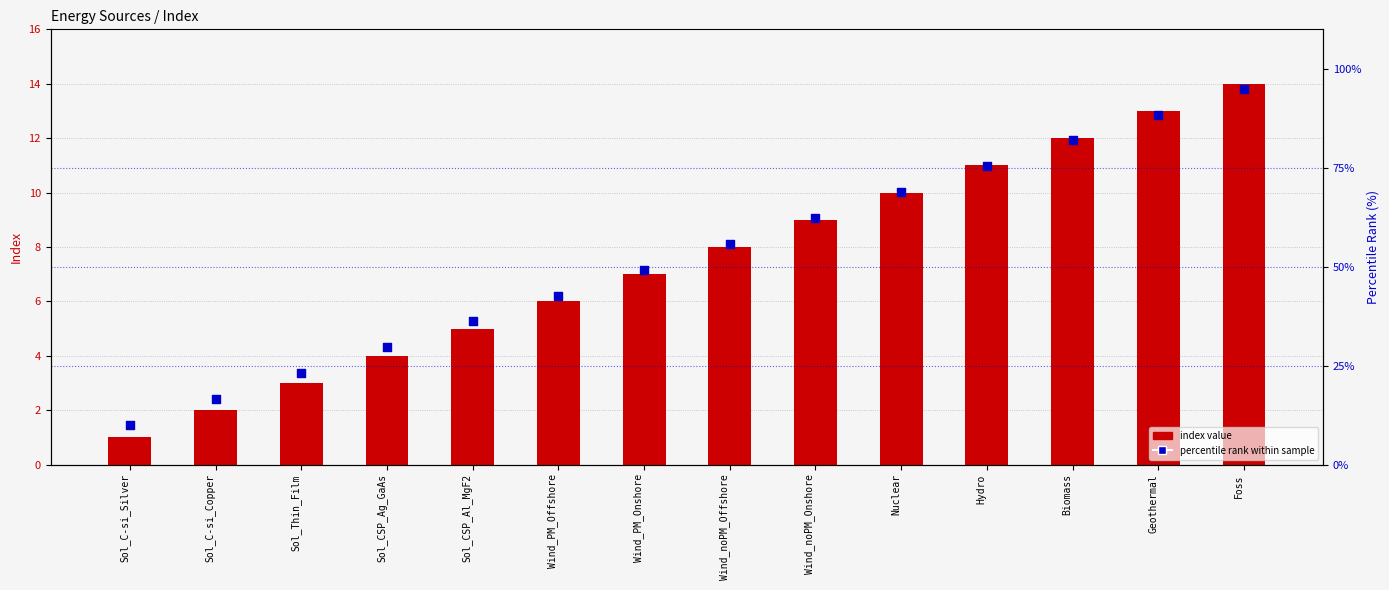

At how many categories does at least one series exceed 9?

14